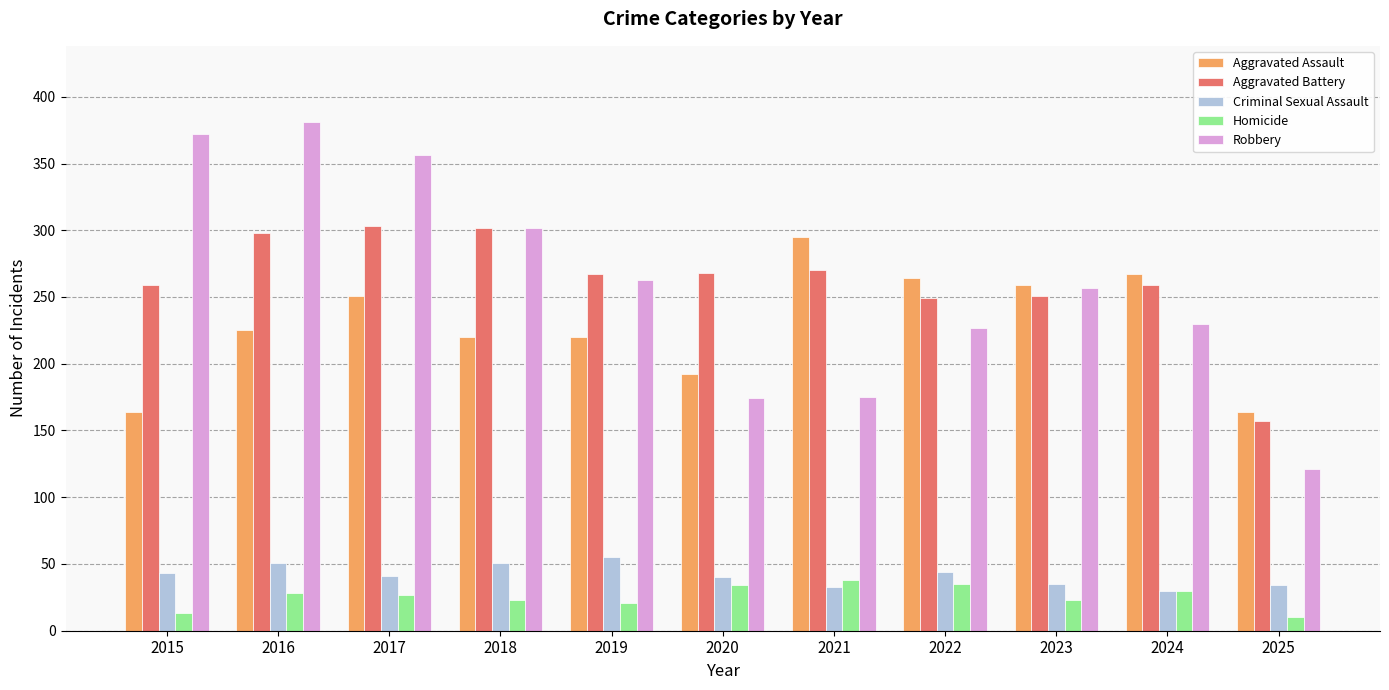

Which series changed the most between 2017 and 2021?

Robbery